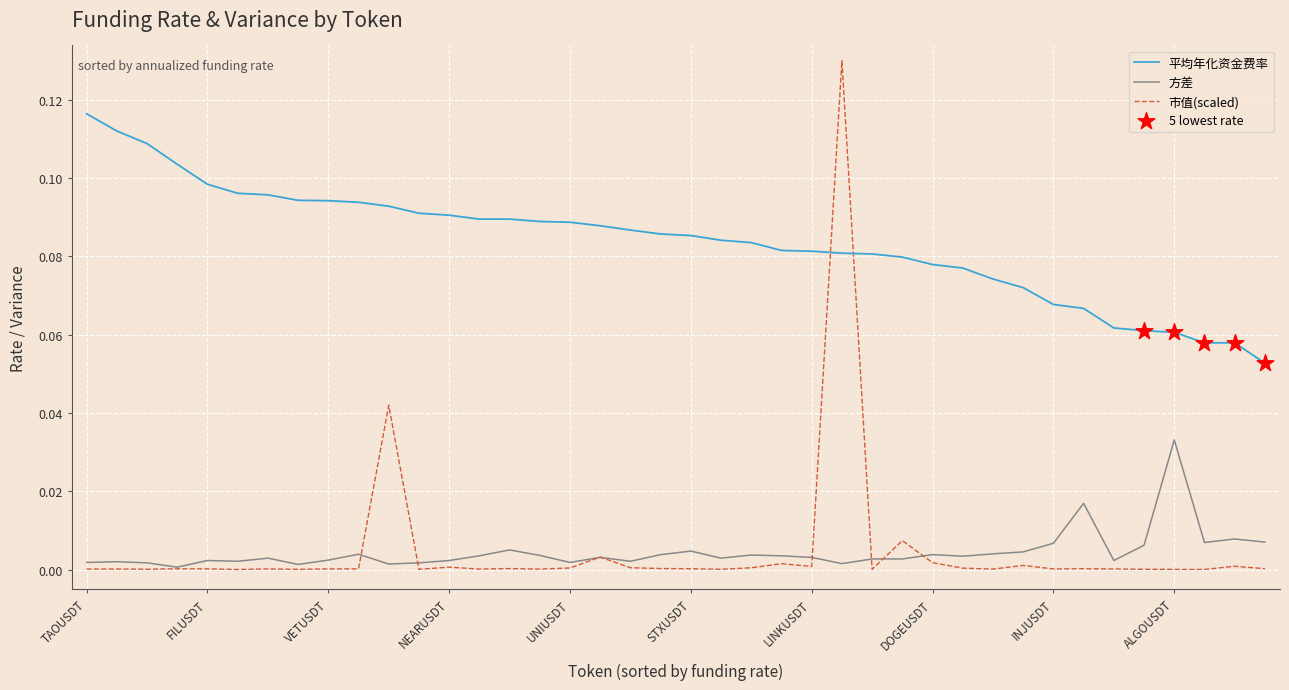

Which series has the largest total across all categories?

平均年化资金费率